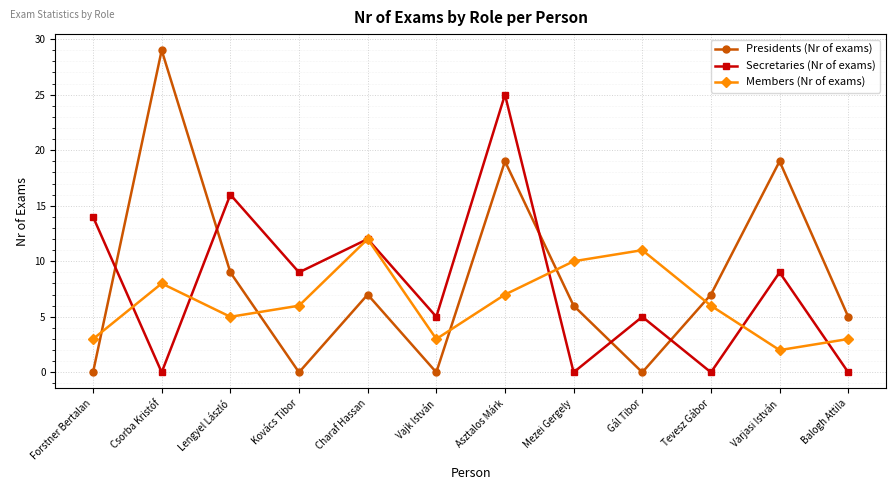

Which series ends up on top after the final intersection of Members (Nr of exams) and Presidents (Nr of exams)?

Presidents (Nr of exams)